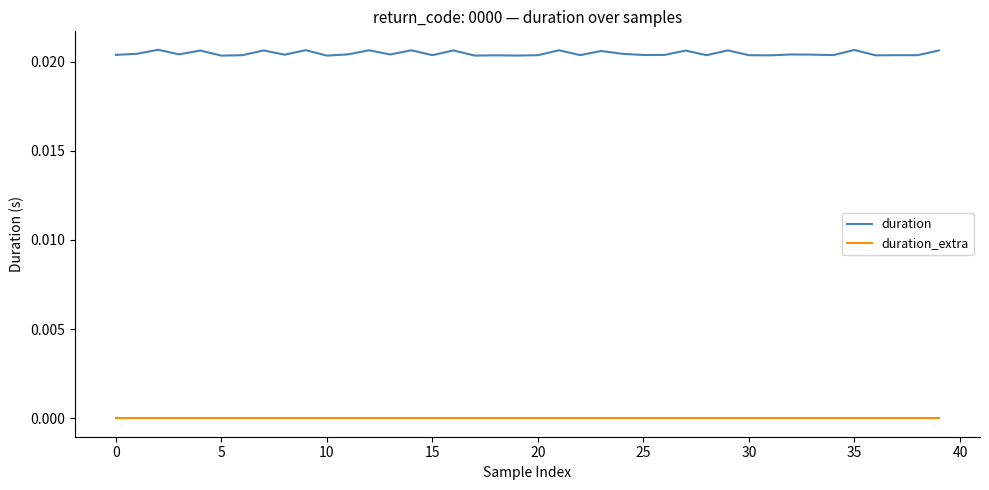

How many categories are shown in the chart?

40